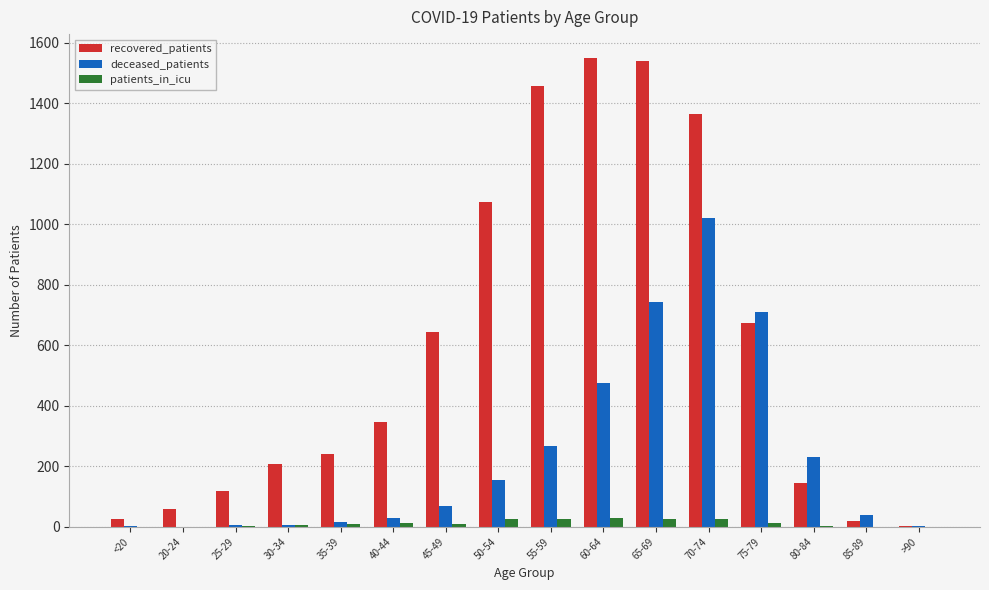

Which series has the largest total across all categories?

recovered_patients